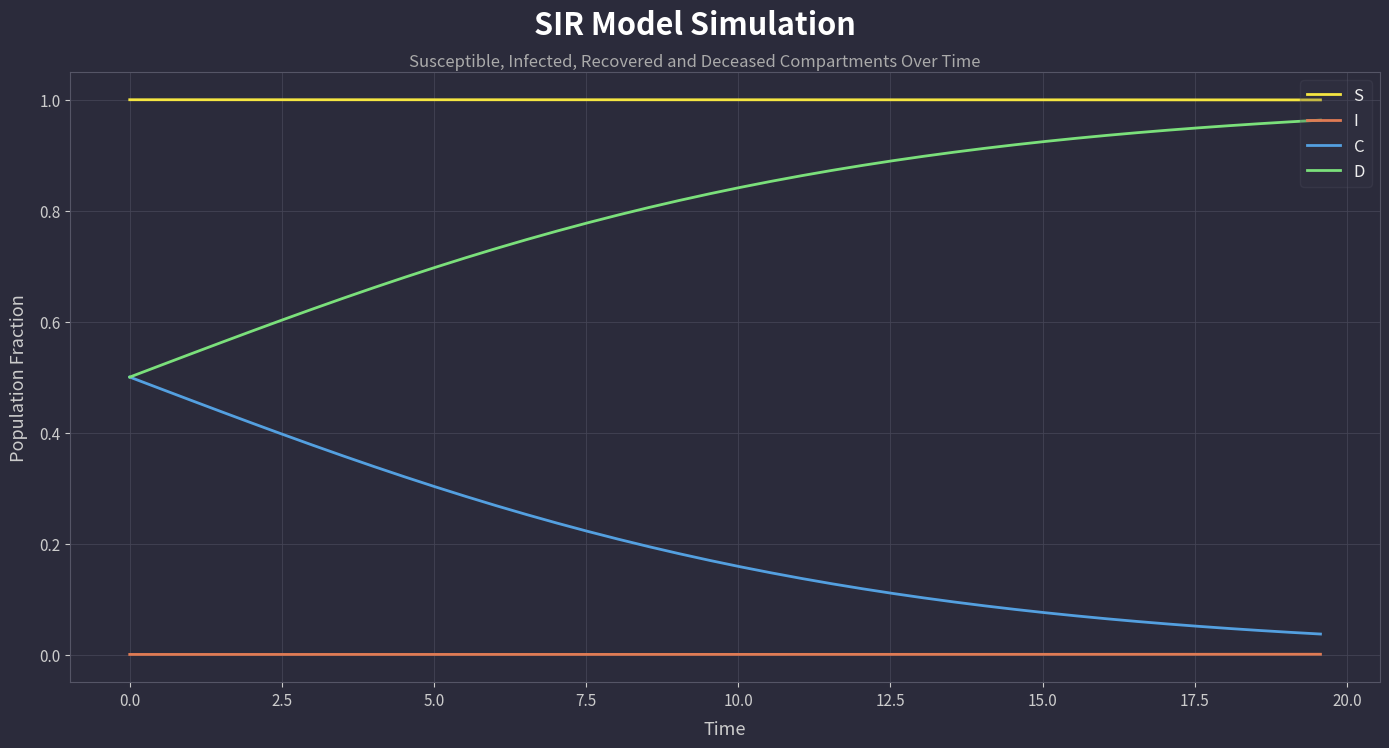

Which series has the largest total across all categories?

S